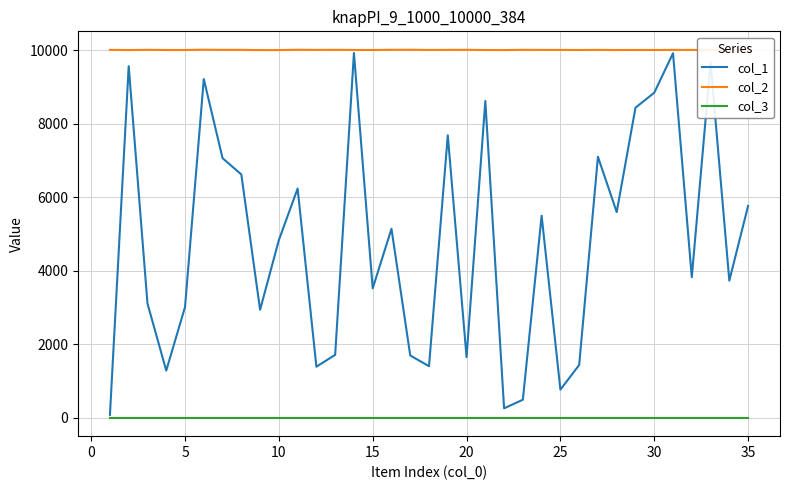

What is the total value across all series at 25?

17069